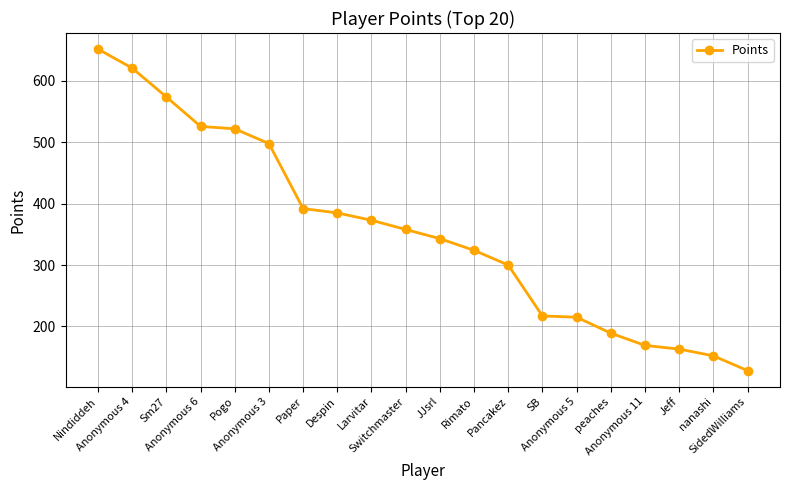

How many lines are shown in the chart?

1